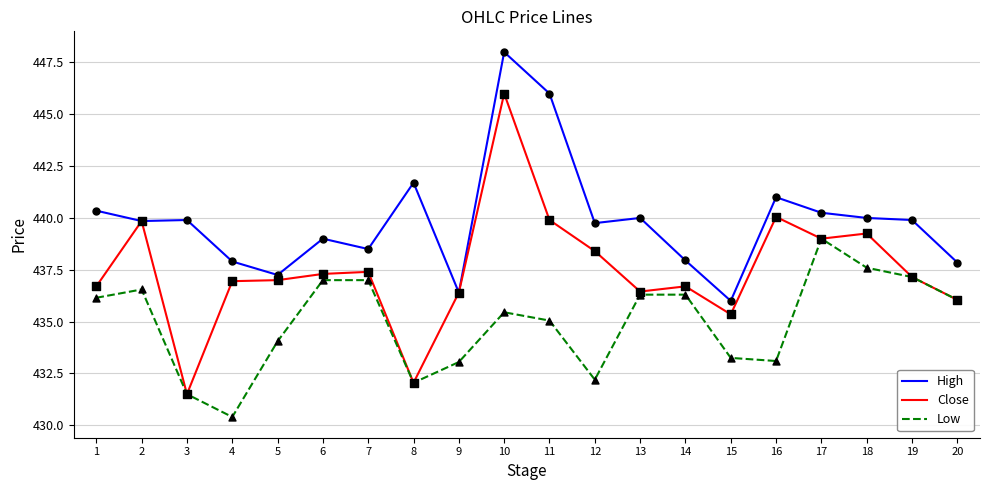

Which series has the largest range (max minus min)?

Close